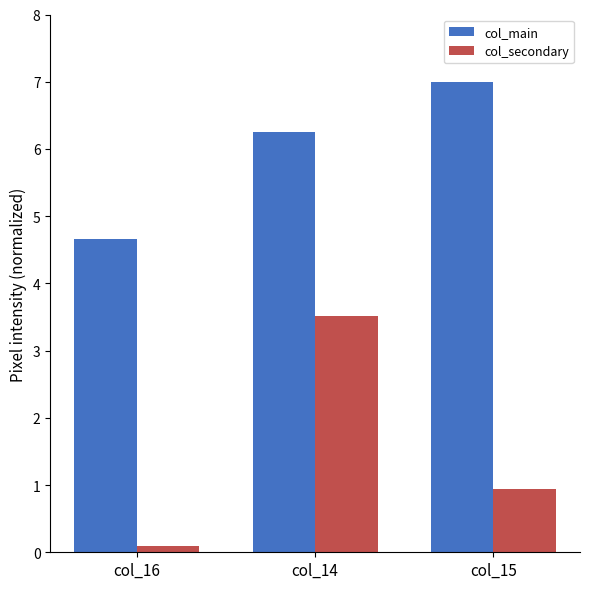

Which category has the highest value across all series?

col_15